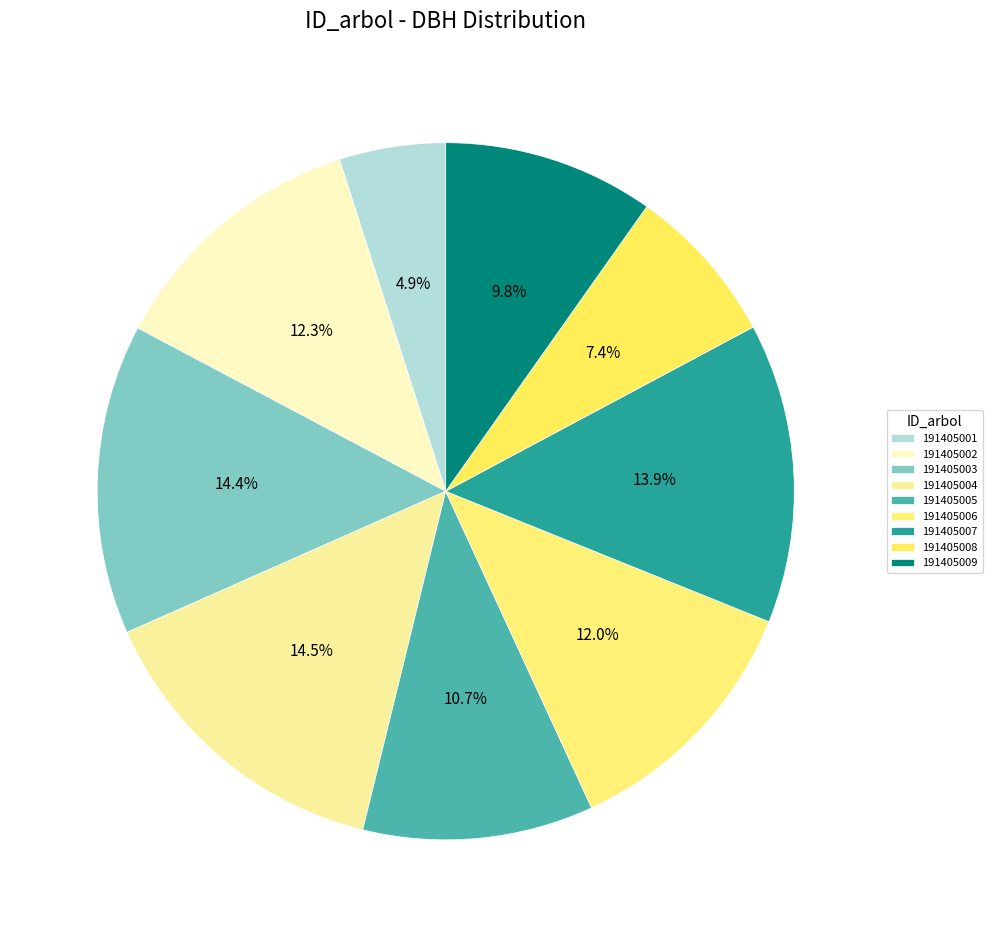

Approximately how many times larger is the value at 191405007 compared to 191405009?

1.4